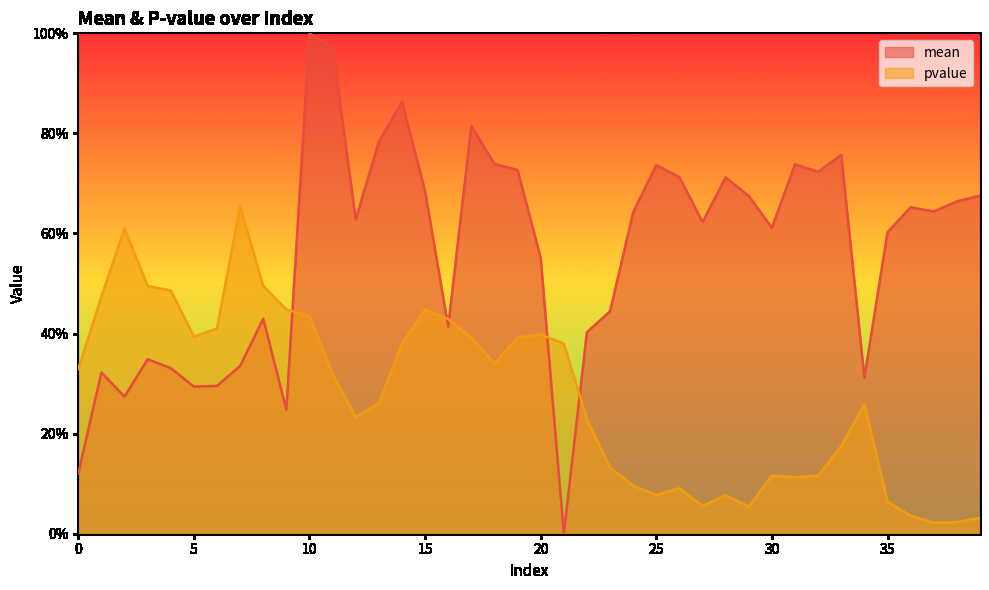

Rank the series at 23 from highest to lowest value.

mean, pvalue